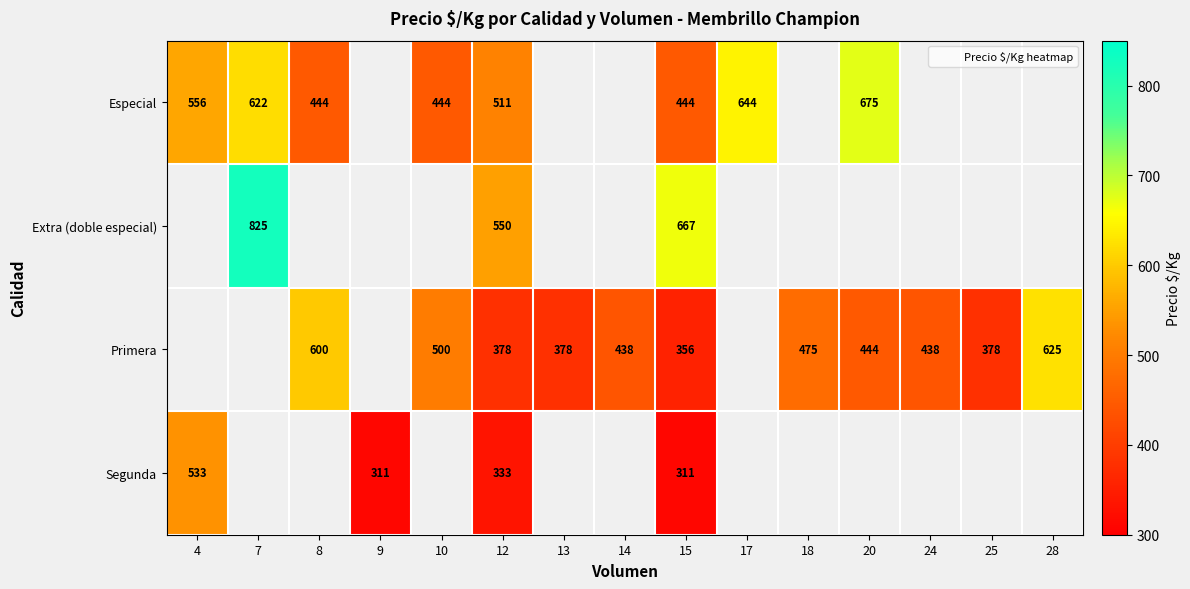

Where is Especial nearest to the value 559?

4